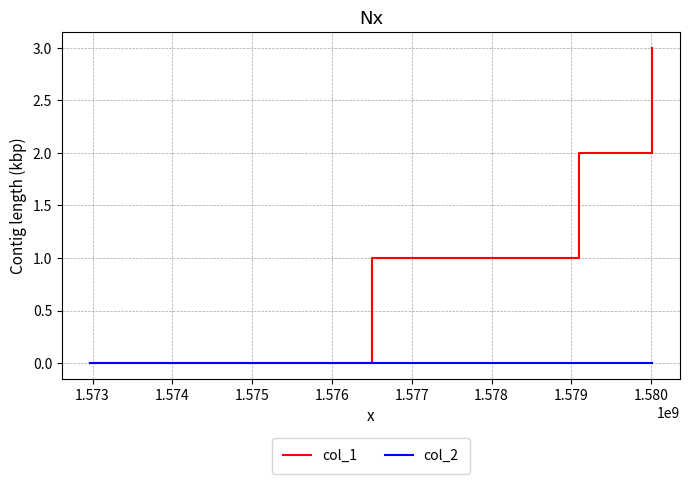

List the series in order of their overall mean, highest first.

col_1, col_2